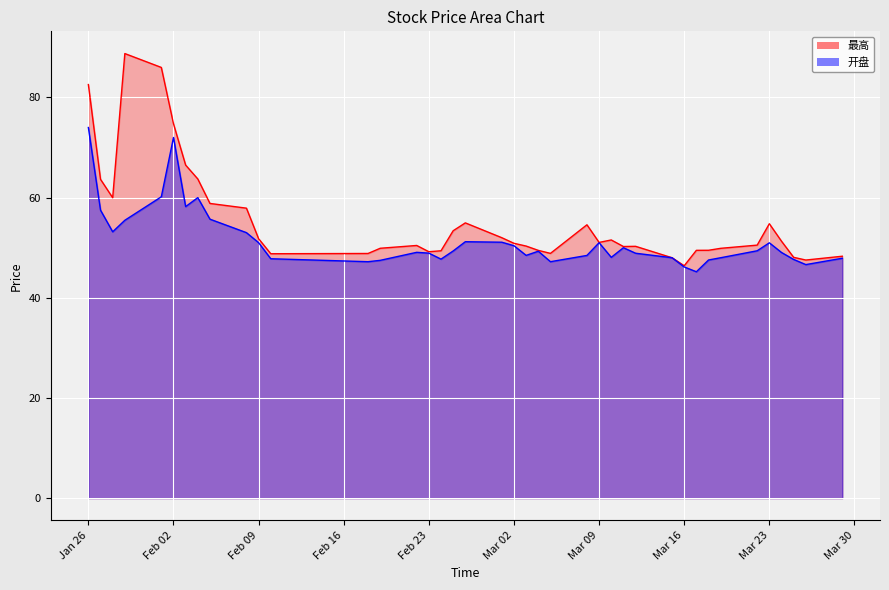

True or false: 开盘_line and 最高_line intersect in this chart.

False